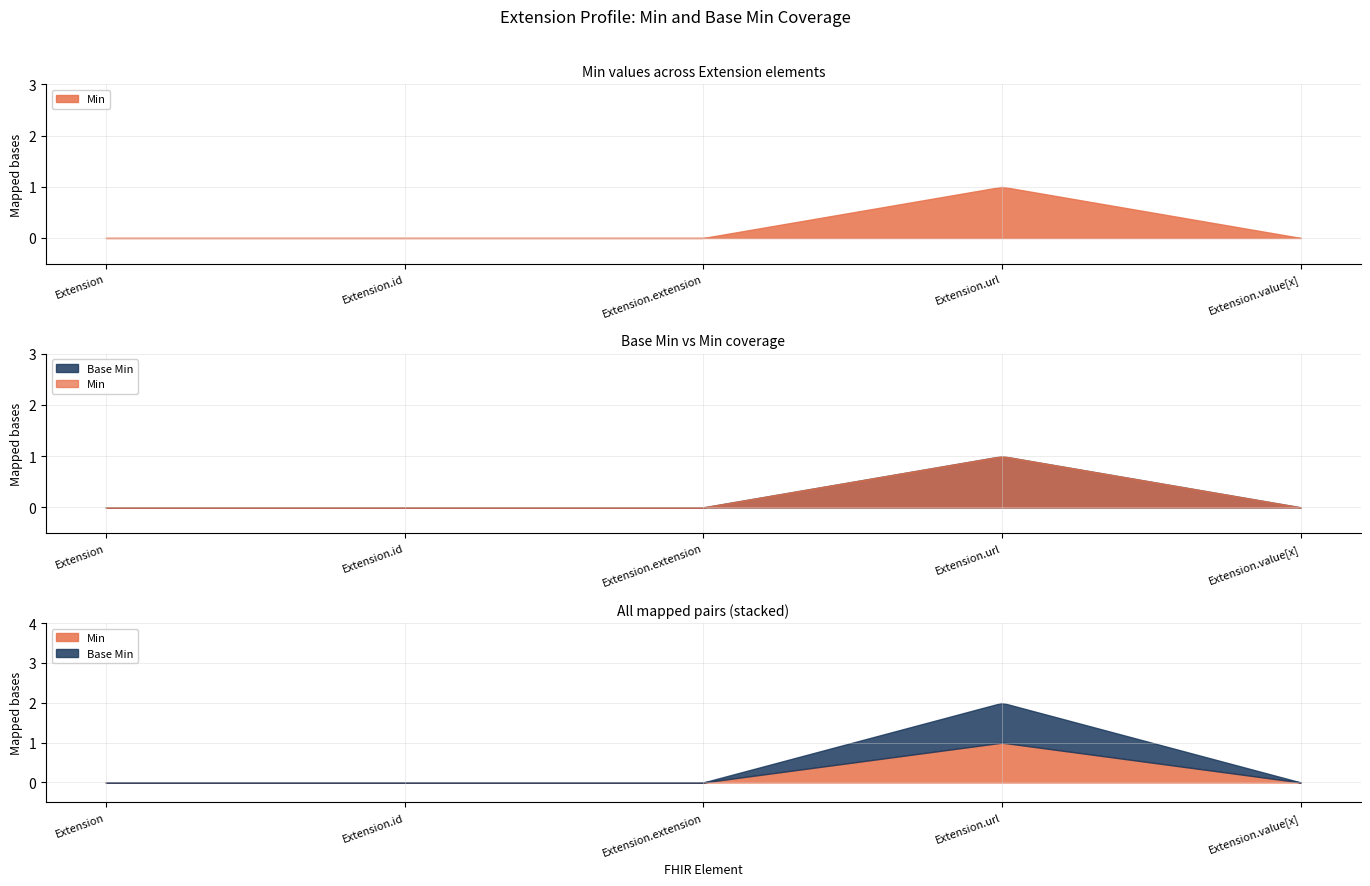

True or false: Base Min and Min cross at least once.

False